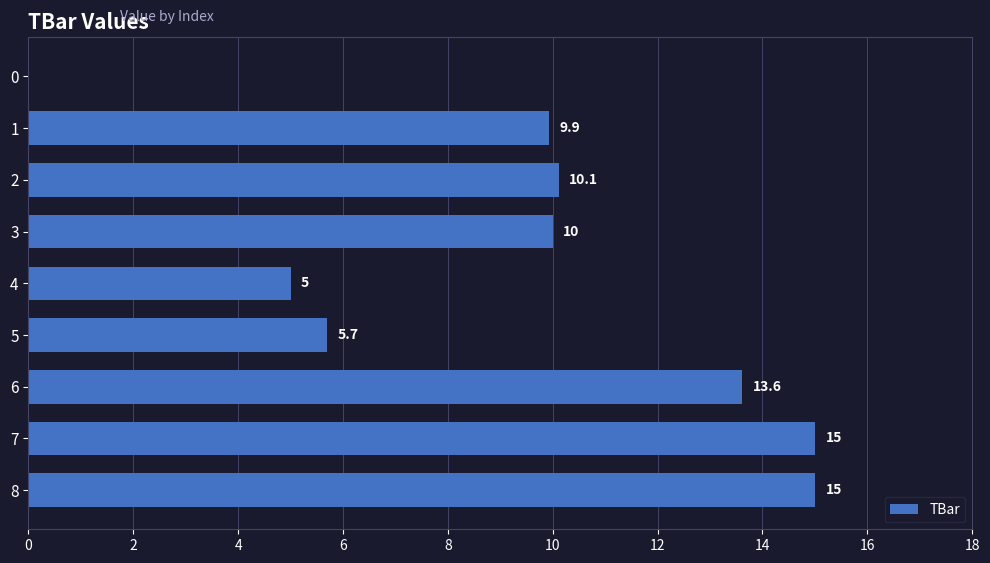

Which has a higher value, 4 or 6?

6